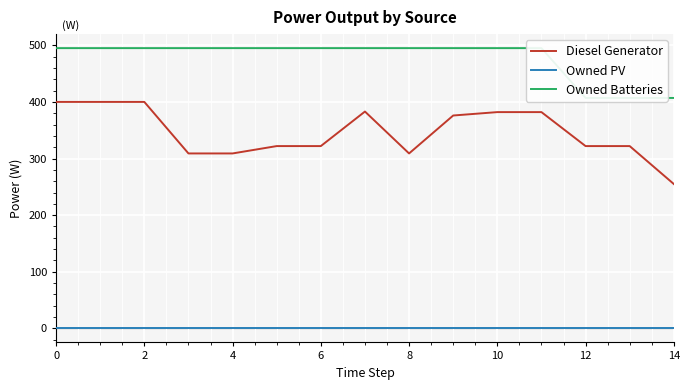

True or false: Owned PV and Diesel Generator cross at least once.

False